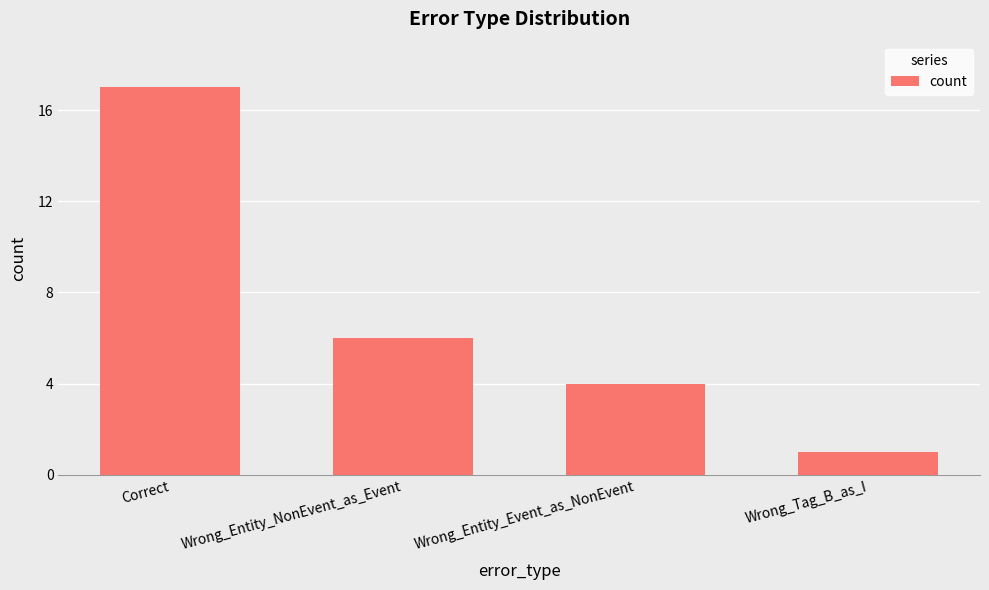

How many bars are there in total?

4